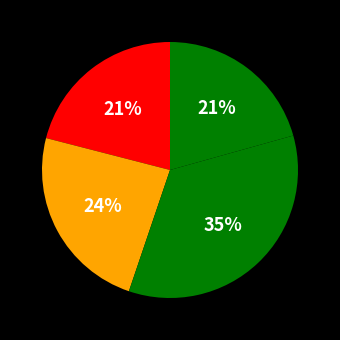

How many slices are in this pie chart?

4